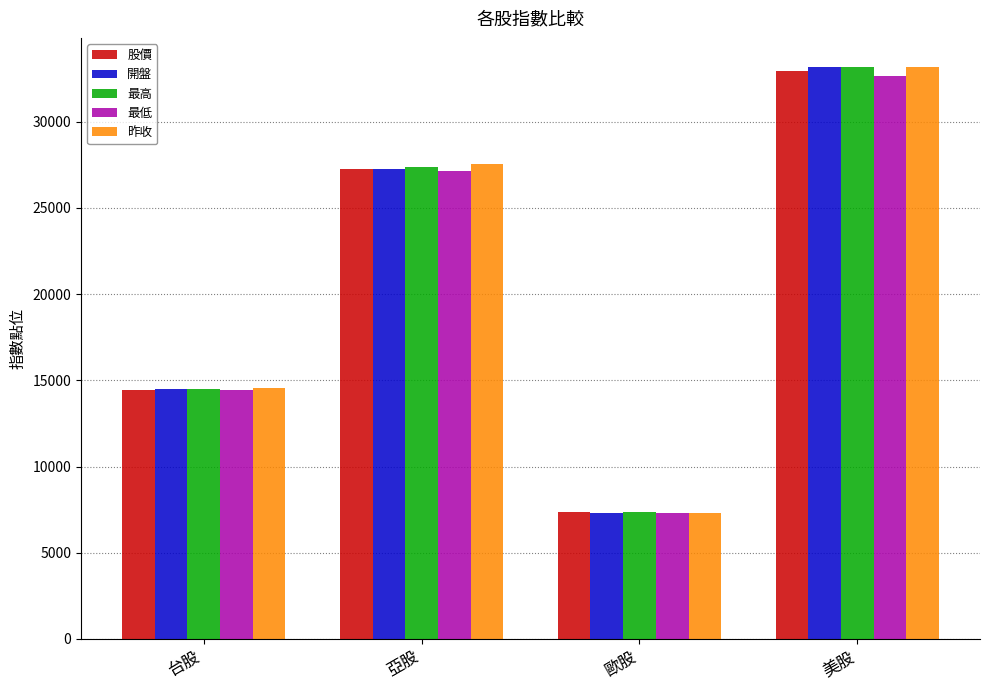

Is it true that 昨收 equals 7332.1 at 歐股?

True